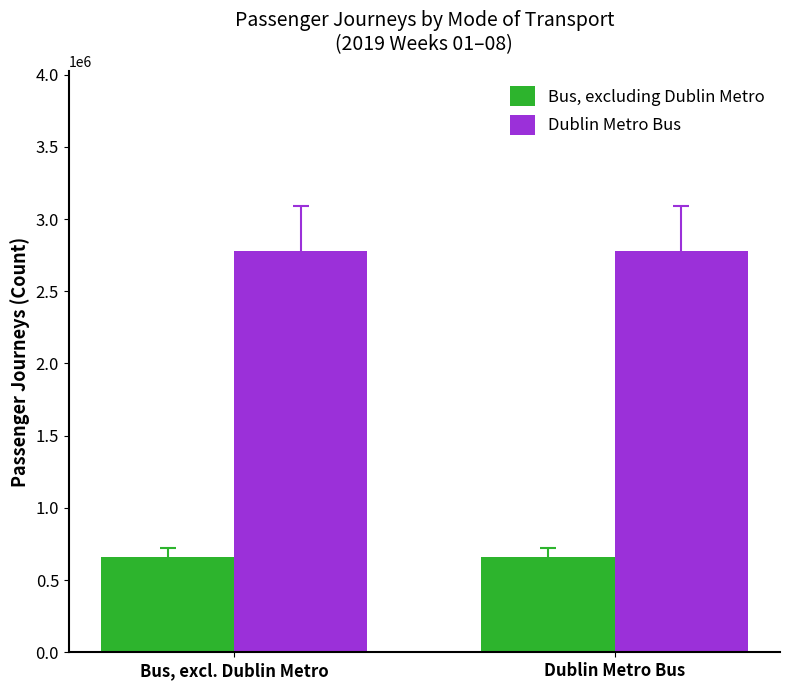

Rank the series at Bus, excl. Dublin Metro from highest to lowest value.

Dublin Metro Bus, Bus, excluding Dublin Metro